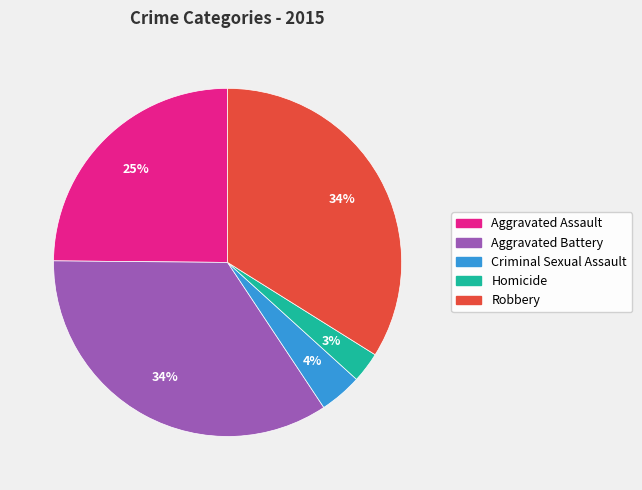

How many slices are in this pie chart?

5